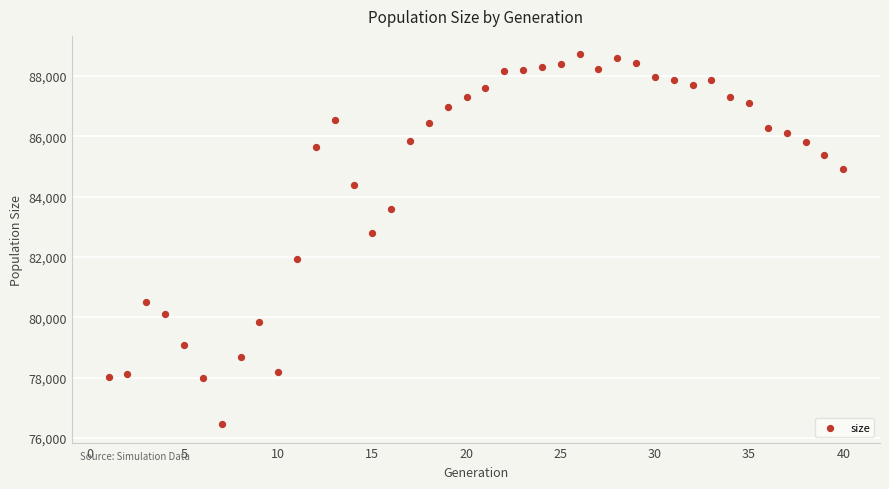

What Y value in the scatter plot is closest to 82588?

82800